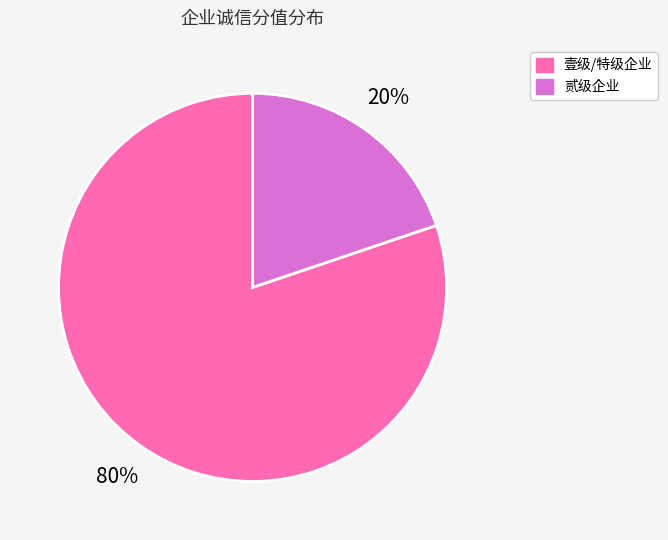

To the nearest percent, what is the difference between the largest and smallest slice percentages?

60%